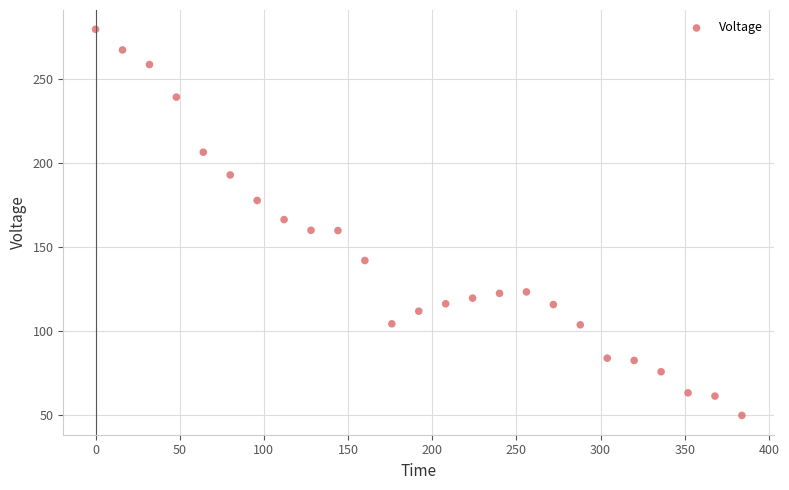

What is the range of Y values (max minus min)?

229.4